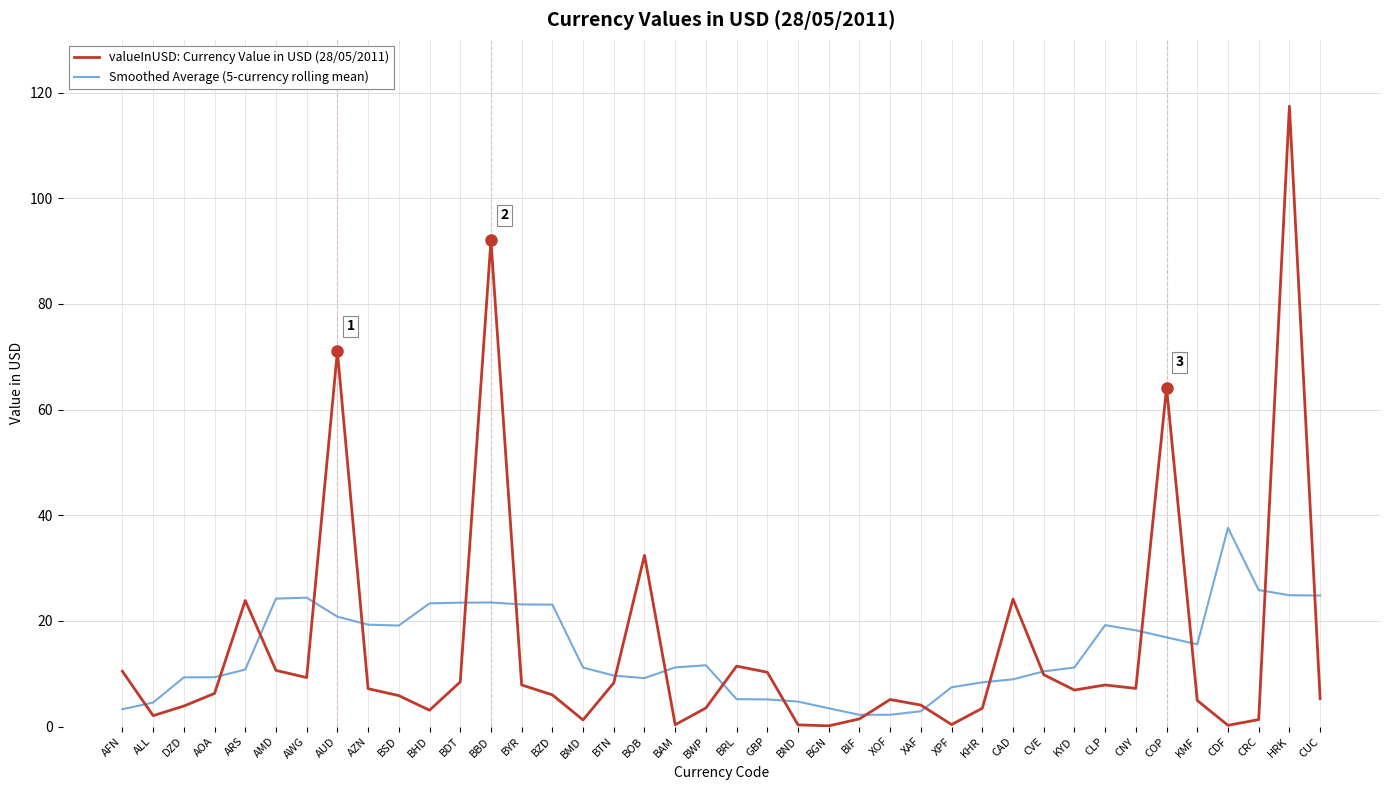

Does the chart display data point markers on the line(s)?

No